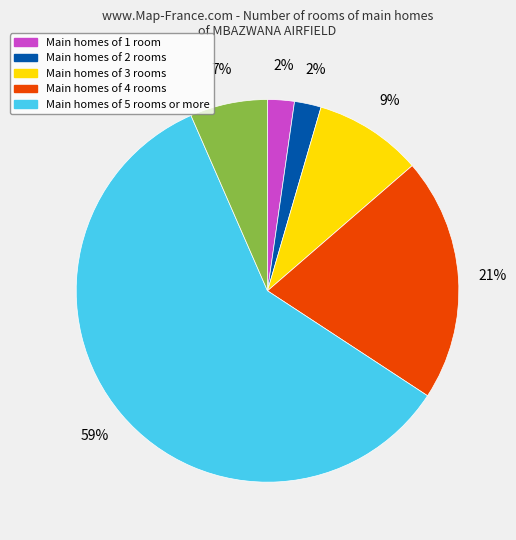

Does any single category account for the majority?

Yes